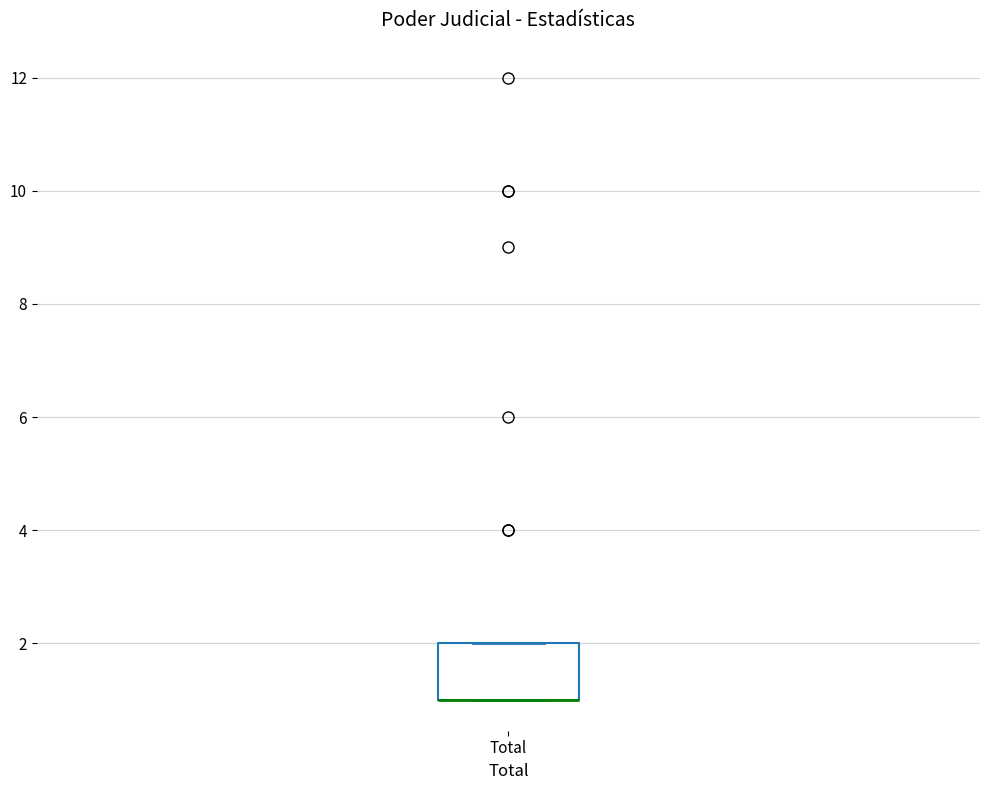

Read this box plot against the y-axis: the position of the median line, the range covered by the box, and the ends of both whiskers. The values are not printed on the chart, so give them approximately, as read against the axis.

median 1 (drawn on the box's lower edge), box 1 to 2, whiskers 1 to 2